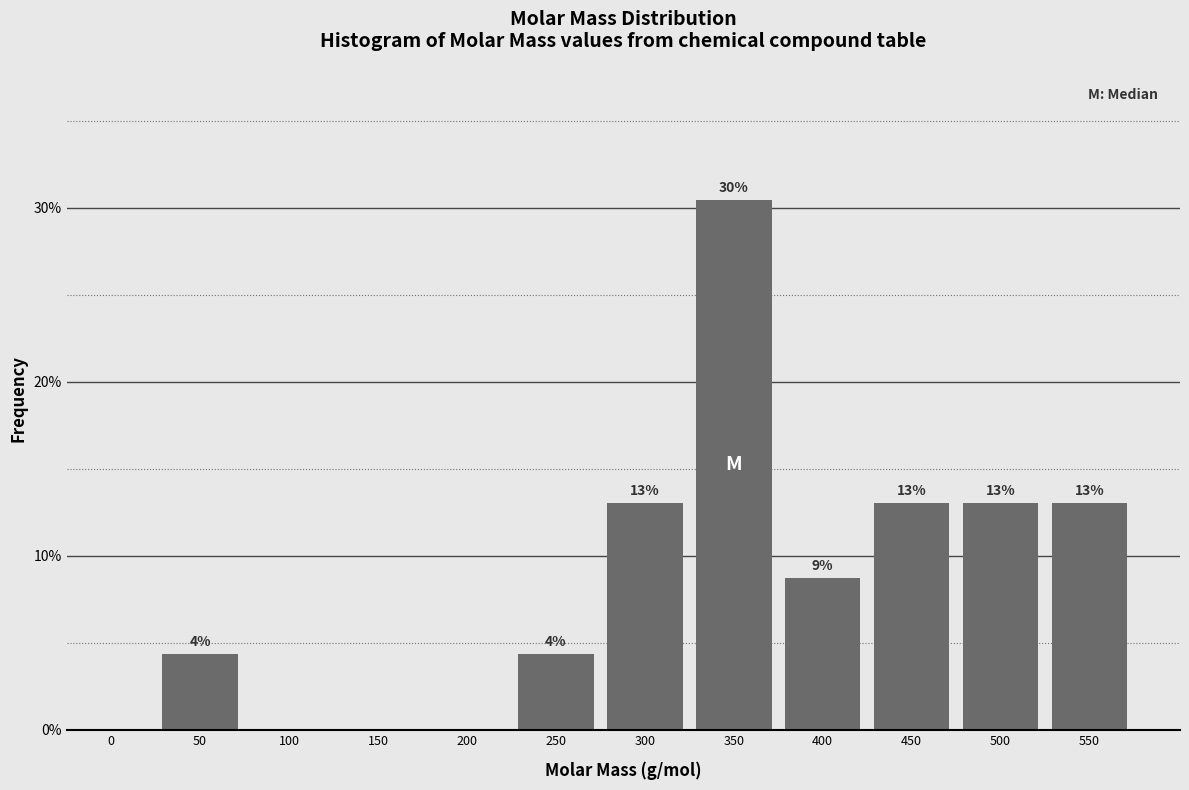

At which label does the data first exceed 8?

300